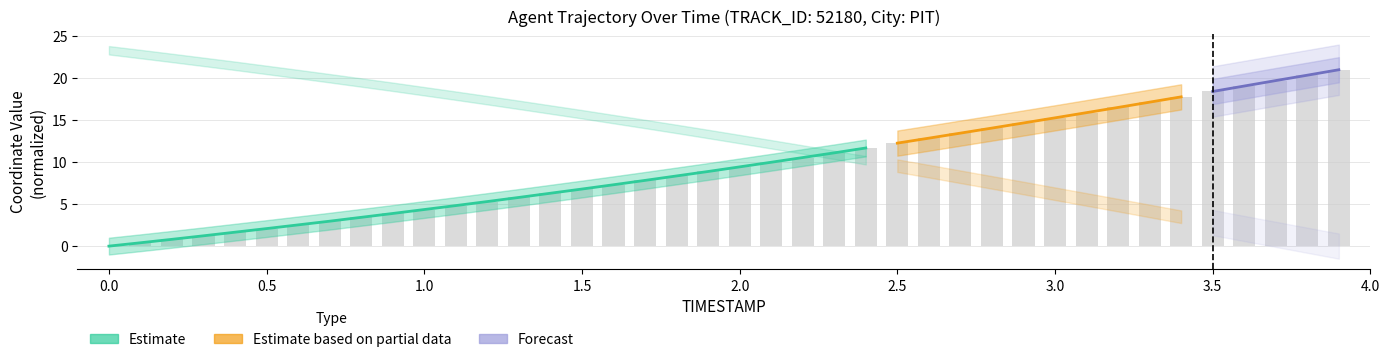

What is the sum of all values?

386.1